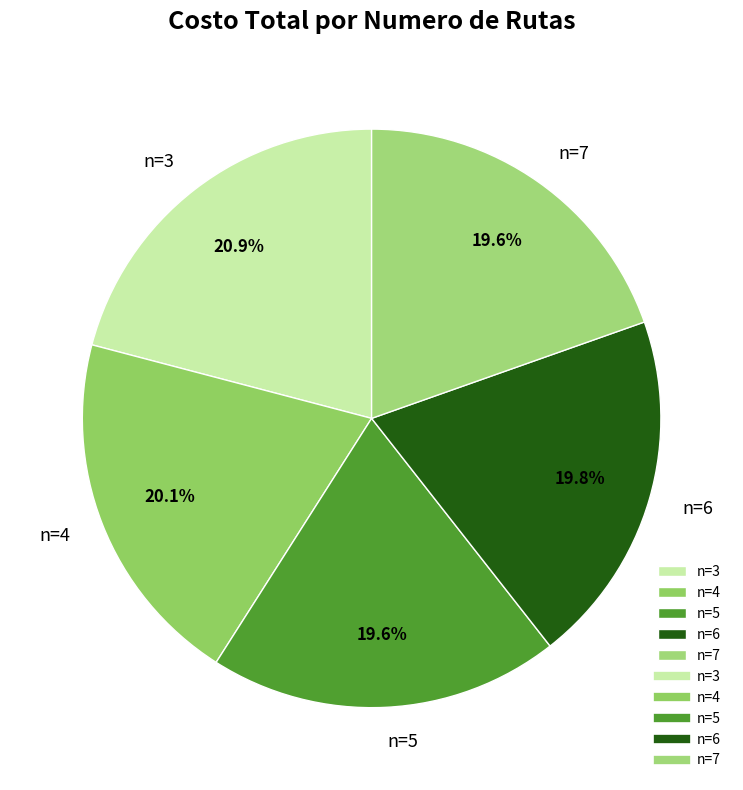

Does n=6 account for over 50% of the chart?

No